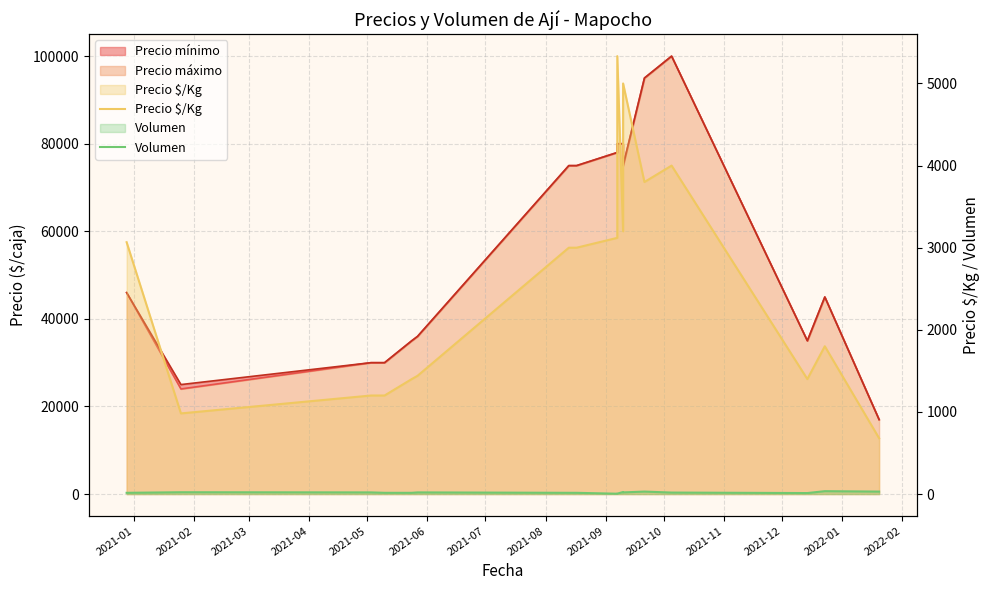

What is the sum of all Volumen values?

316